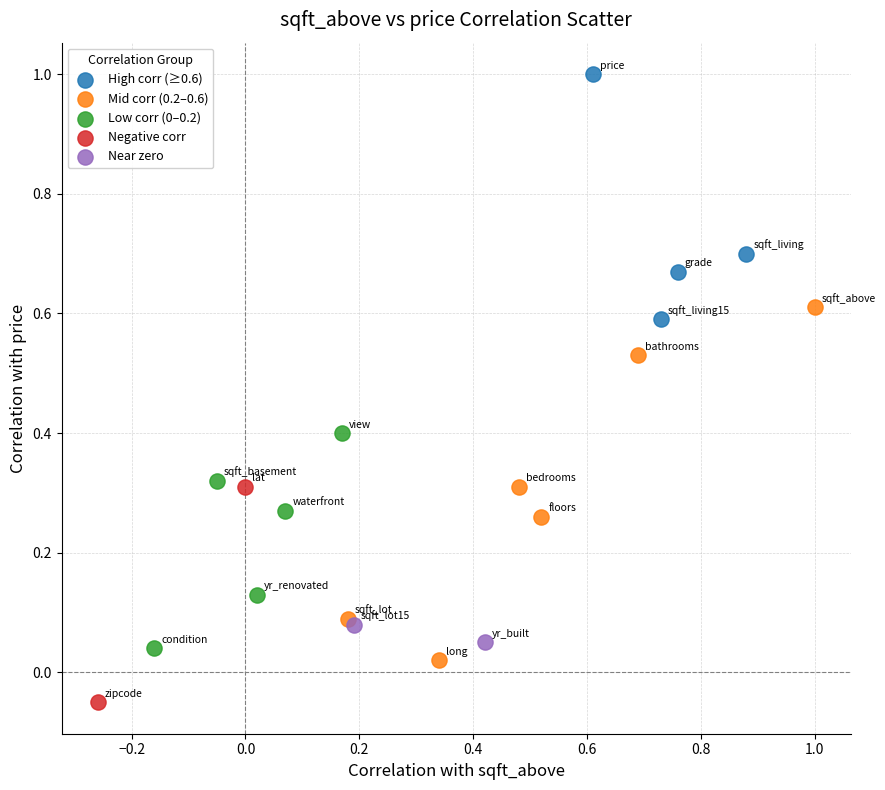

Which series has the largest Y range (max minus min)?

Mid corr (0.2–0.6)